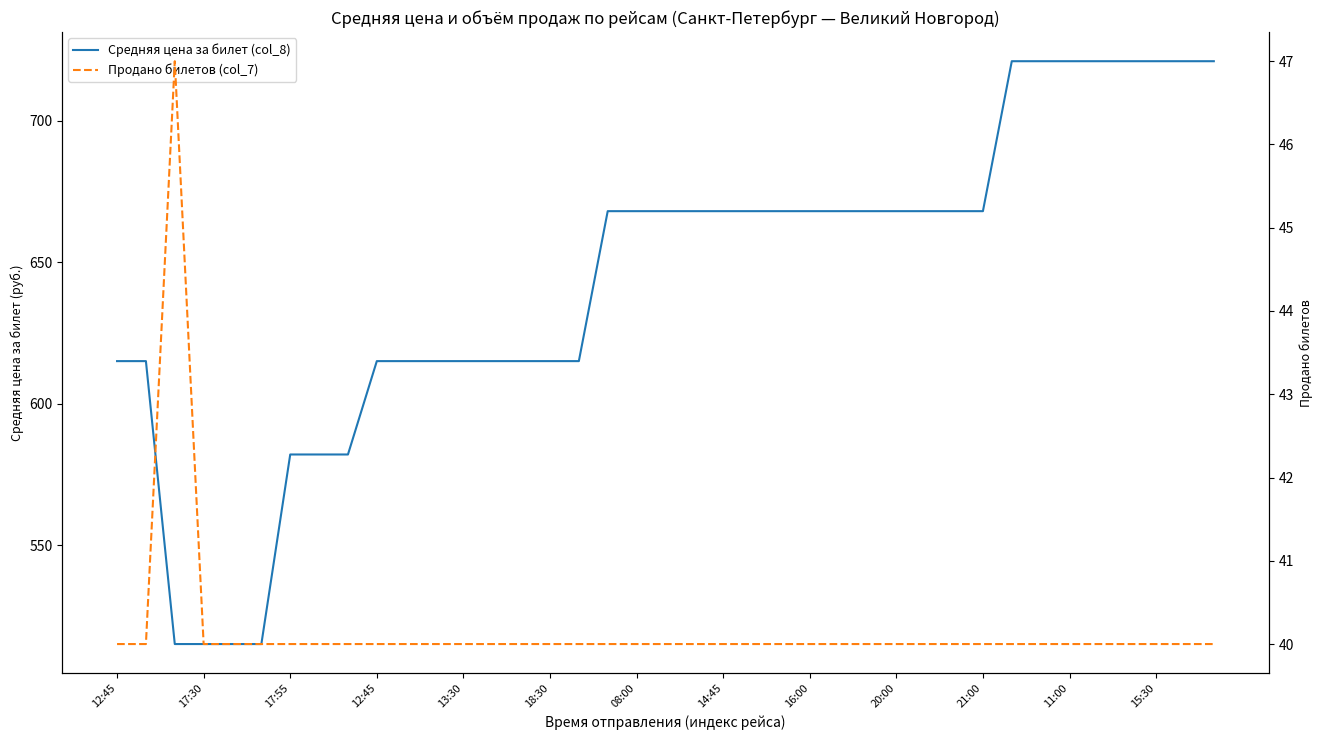

True or false: Продано билетов (col_7) and Средняя цена за билет (col_8) intersect in this chart.

False